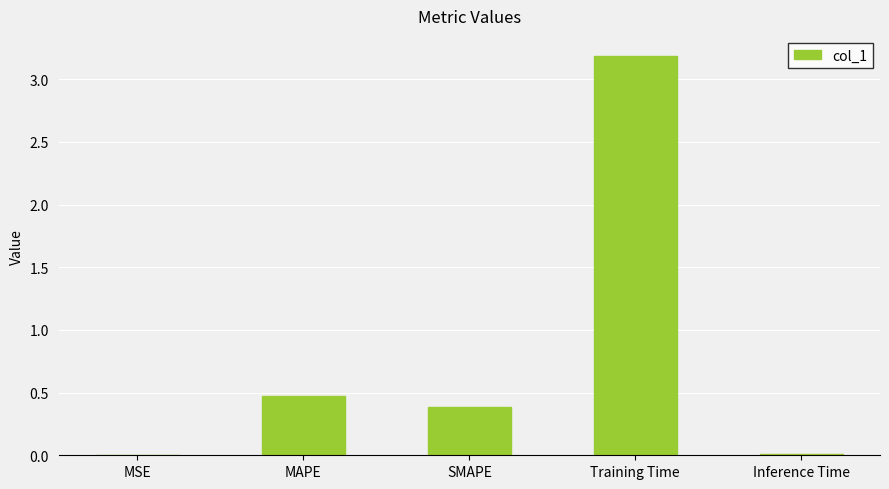

How many data points does each series have?

5